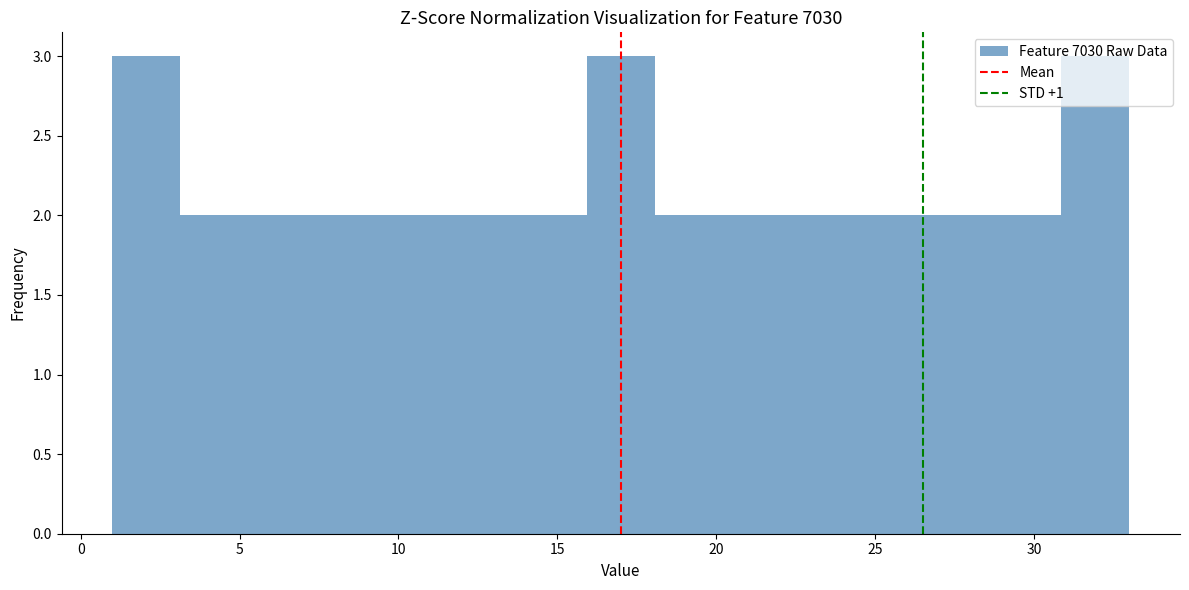

Reading left to right, list every bar in this chart as the range it spans on the x-axis followed by its height. Neither the bar edges nor the heights are printed on the chart, so give them approximately, as read against the axes.

1.0 to 3.0: 3
3.0 to 5.5: 2
5.5 to 7.5: 2
7.5 to 9.5: 2
9.5 to 11.5: 2
11.5 to 14.0: 2
14.0 to 16.0: 2
16.0 to 18.0: 3
18.0 to 20.0: 2
20.0 to 22.5: 2
22.5 to 24.5: 2
24.5 to 26.5: 2
26.5 to 28.5: 2
28.5 to 31.0: 2
31.0 to 33.0: 3